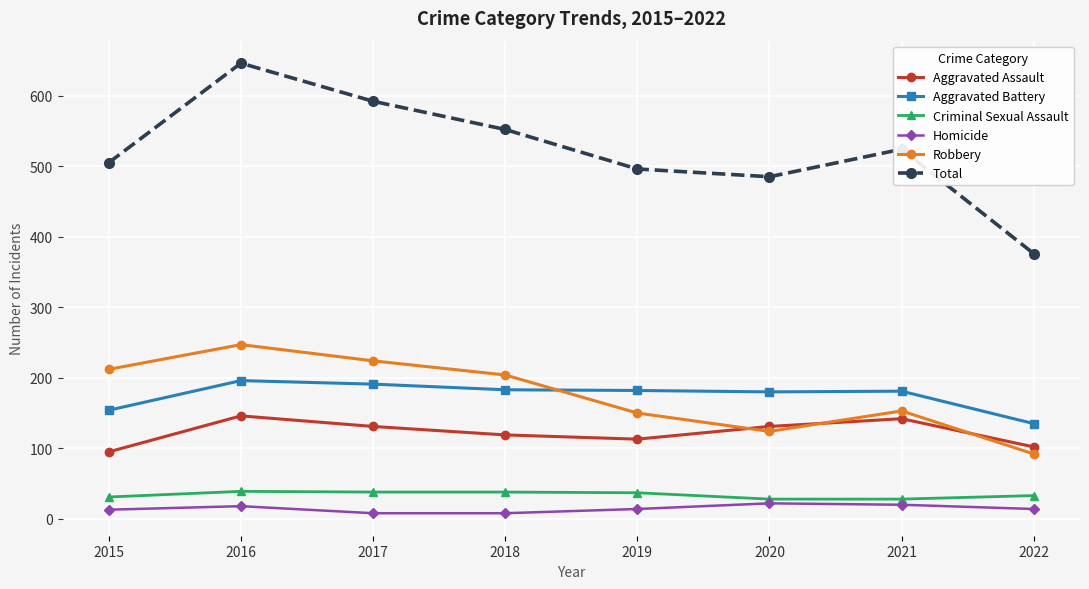

At how many categories does at least one series exceed 179?

8